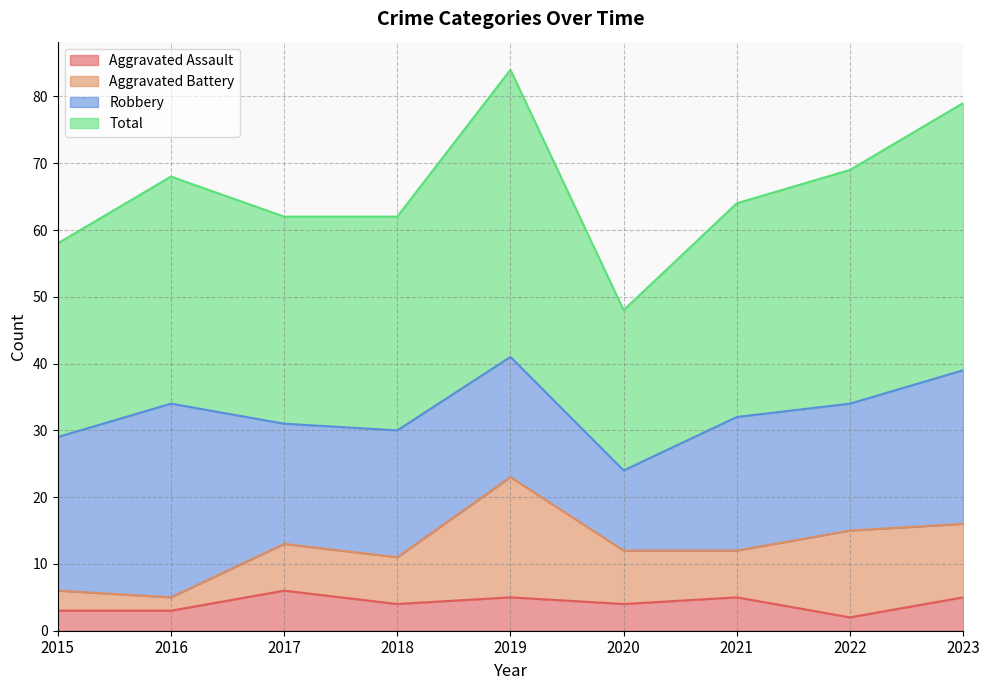

Rank the categories by Total value from lowest to highest.

2020, 2015, 2017, 2018, 2021, 2016, 2022, 2023, 2019